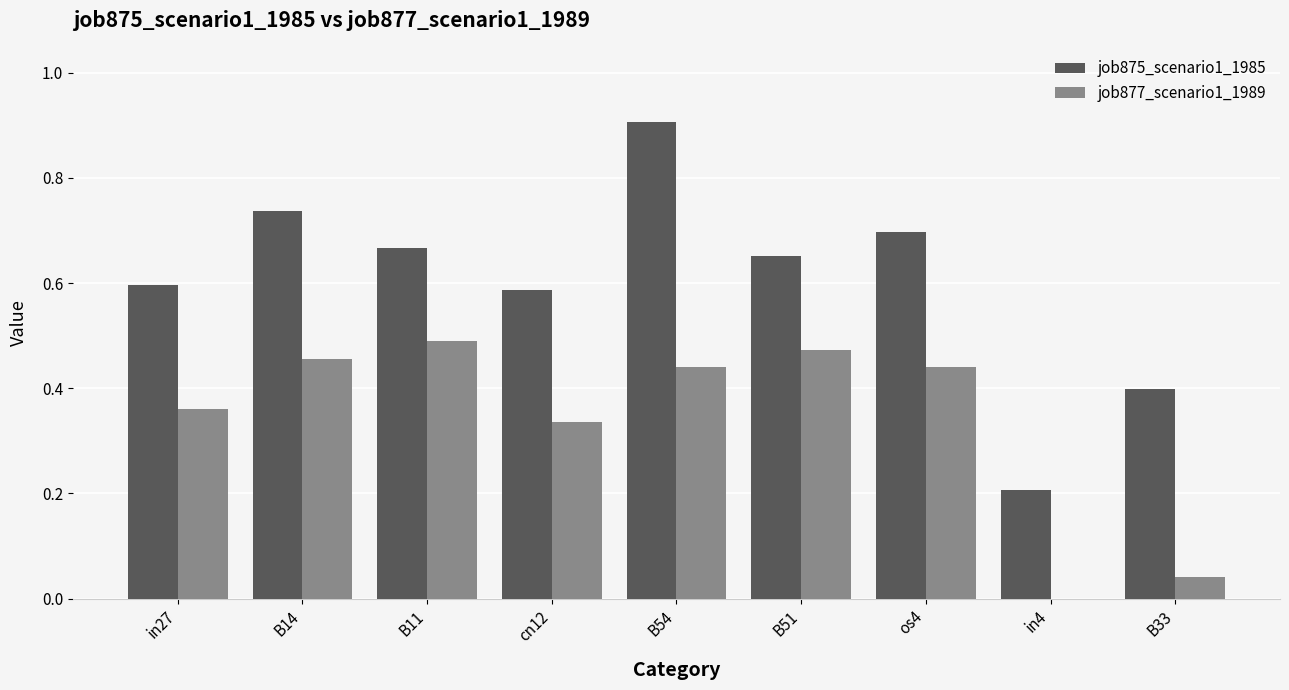

Is it true that job877_scenario1_1989 equals 0.7 at B54?

False